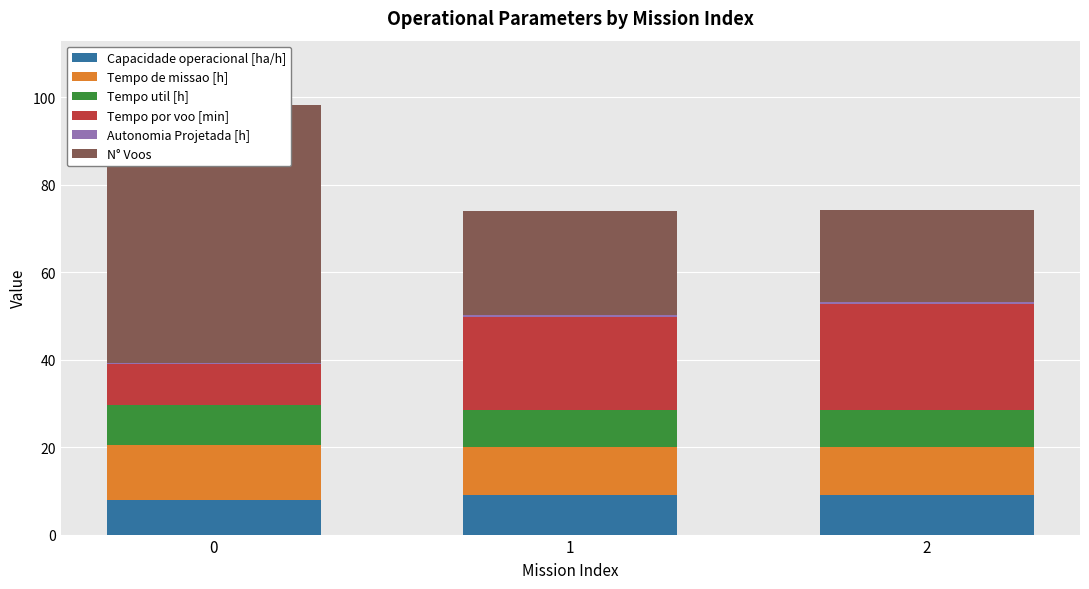

Reading left to right, list all the values displayed in this chart.

Capacidade operacional [ha/h]: 0=8.0	1=9.0	2=9.1
Tempo de missao [h]: 0=12.6	1=11.1	2=10.9
Tempo util [h]: 0=9.2	1=8.5	2=8.4
Tempo por voo [min]: 0=9.4	1=21.2	2=24.1
Autonomia Projetada [h]: 0=0.2	1=0.3	2=0.5
N° Voos: 0=59.0	1=24.0	2=21.0